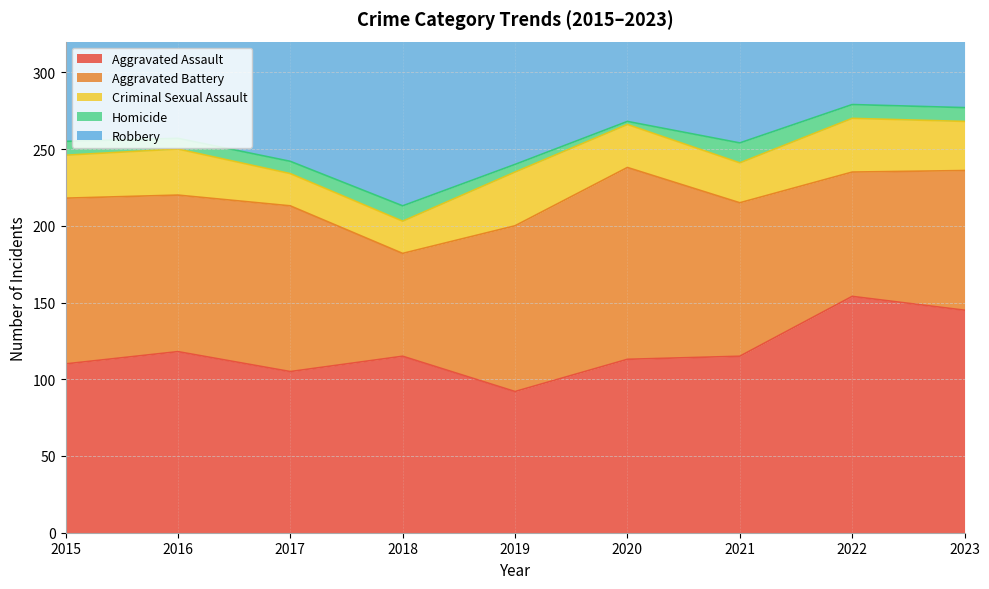

What is the total value across all series at 2020?

365